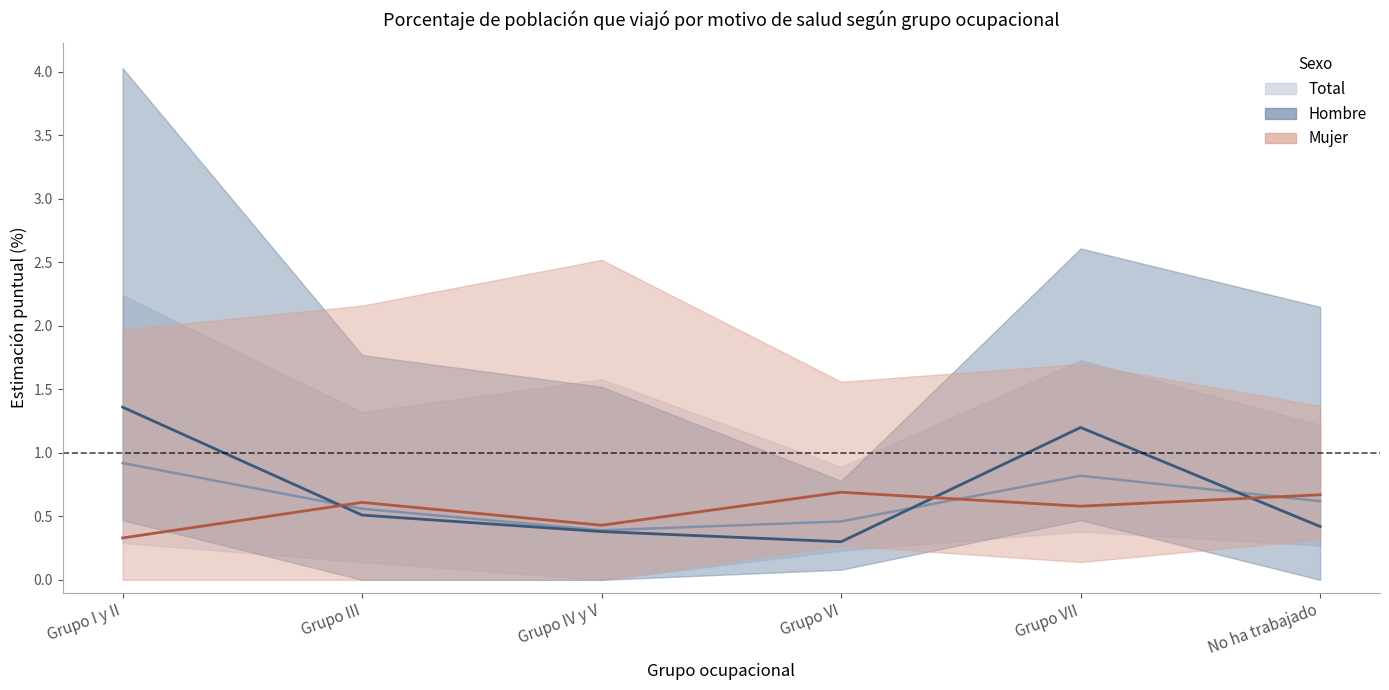

What are all the series names shown in the legend?

Total, Hombre, Mujer